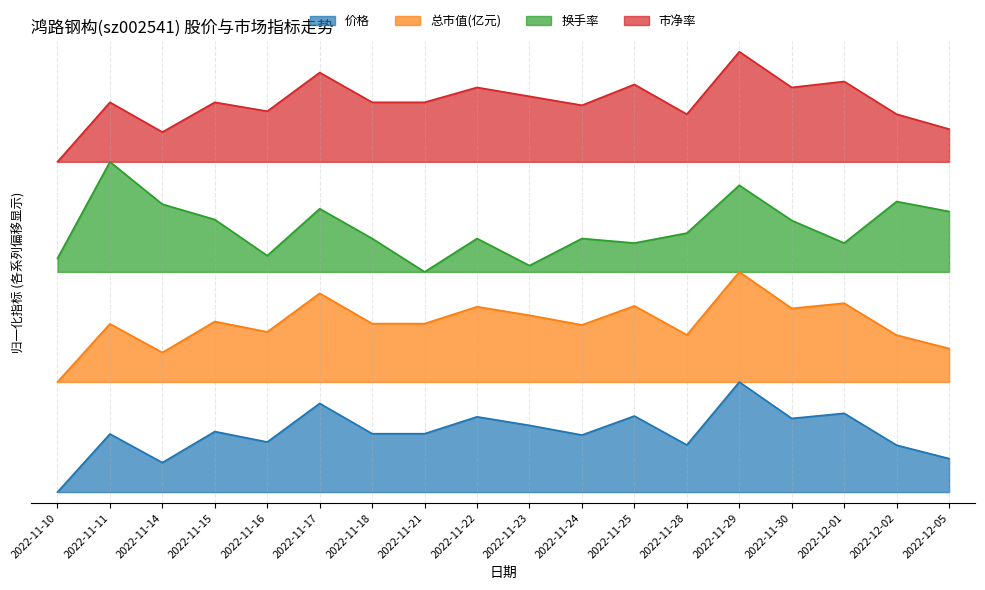

Does the chart have visible grid lines?

Yes